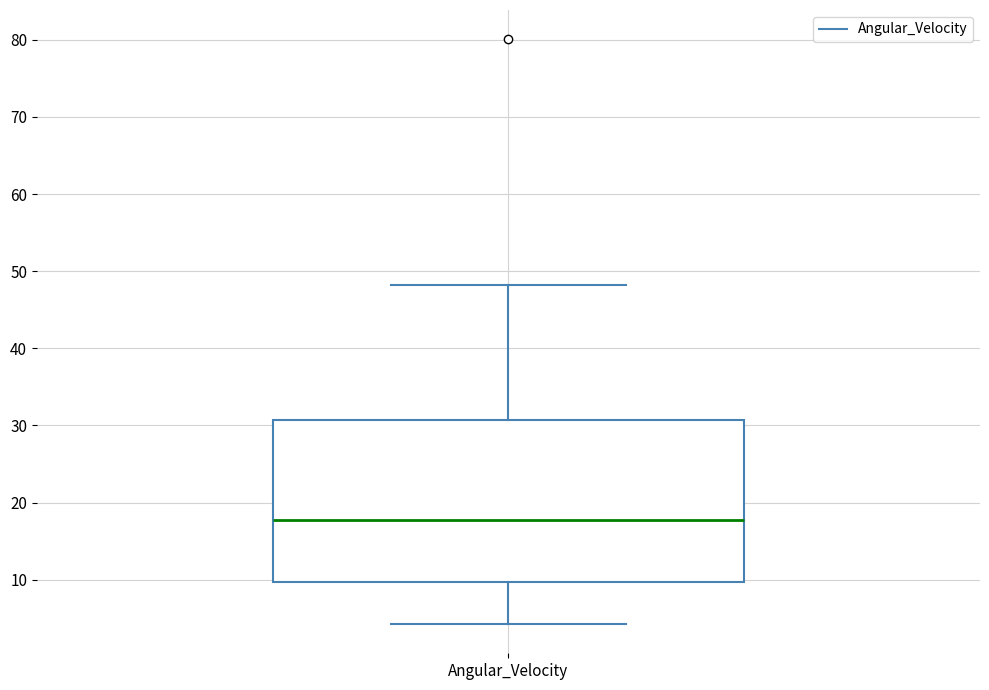

Transcribe this box plot: give where the median line is, the range the box spans, and where the two whiskers end, as read against the y-axis. The values are not printed on the chart, so give them approximately, as read against the axis.

median 18, box 10 to 31, whiskers 4 to 48